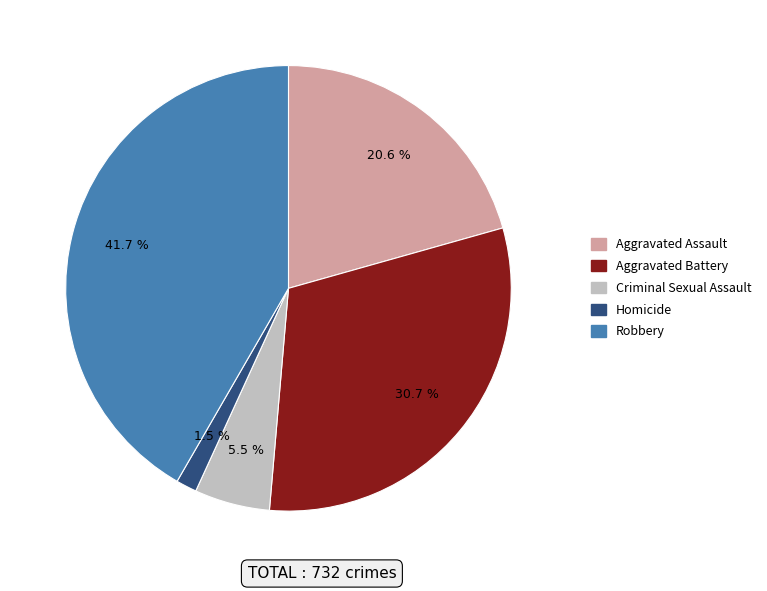

Is it true that Homicide is 10% of the pie?

False